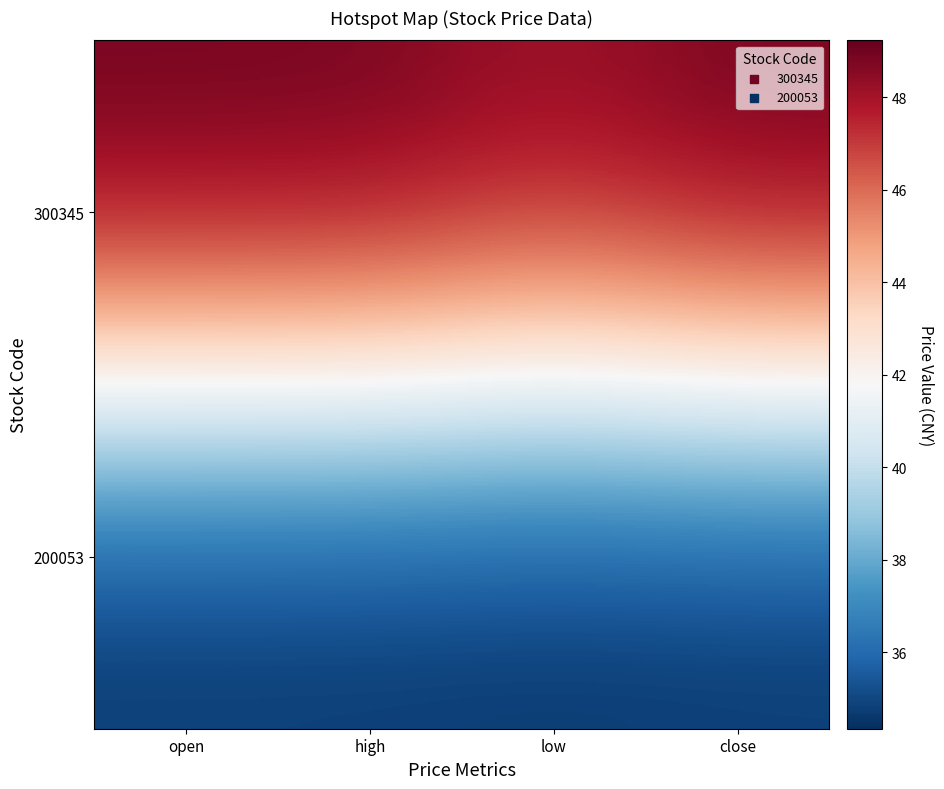

The 200053 series shows 22.1 at high. True or false?

False